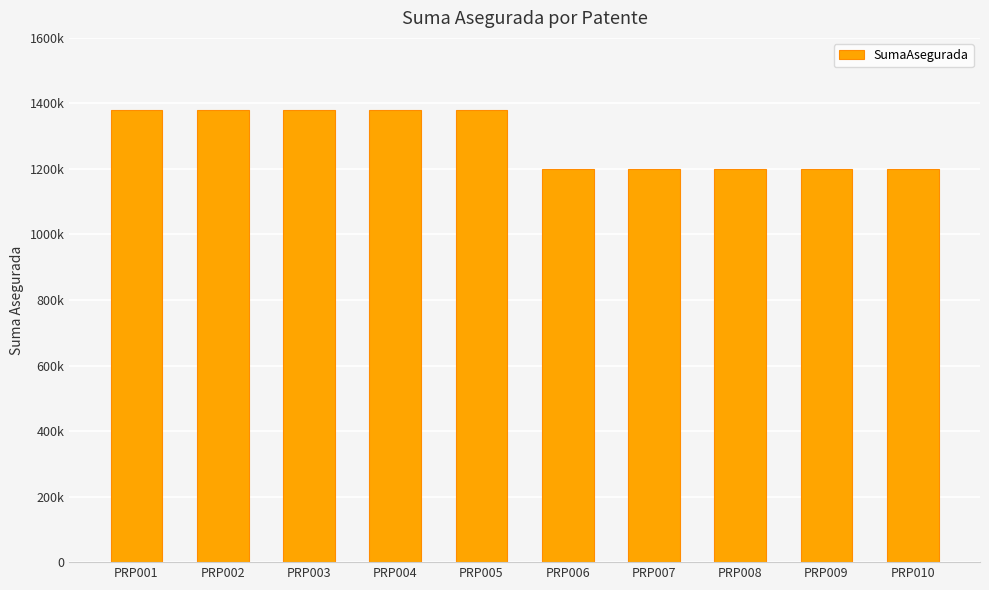

Between PRP008 and PRP007, which is larger?

PRP008